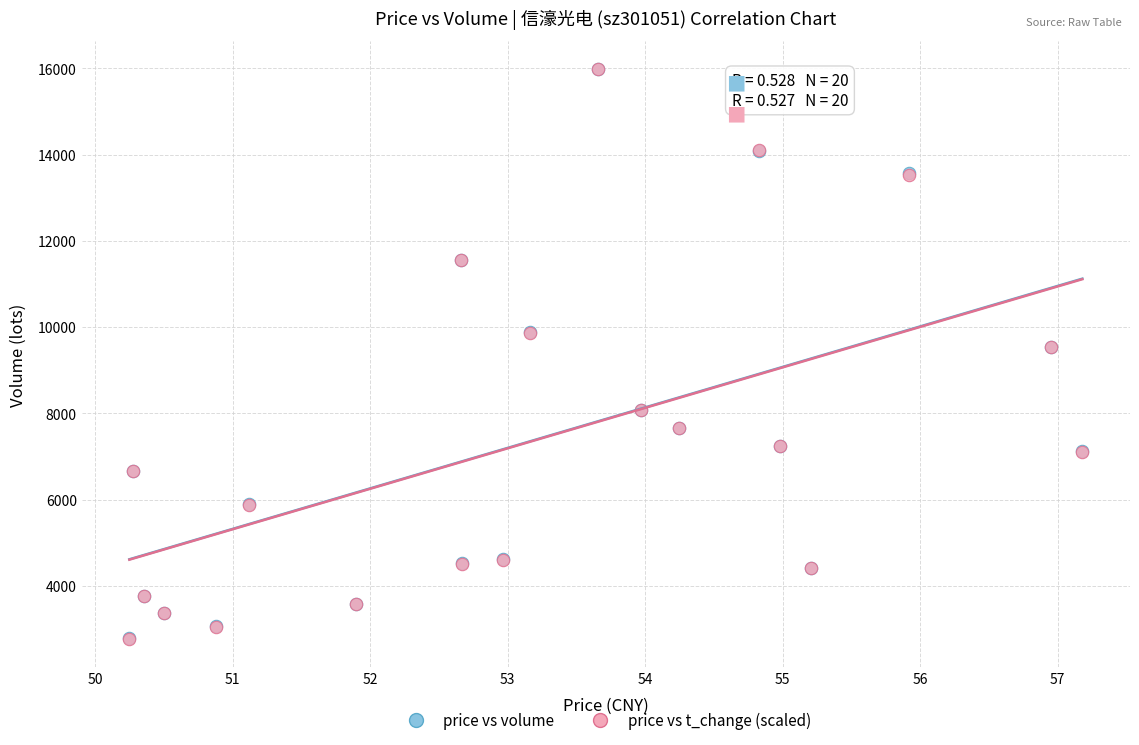

What are all the series names shown in the legend?

price vs volume, price vs t_change (scaled)